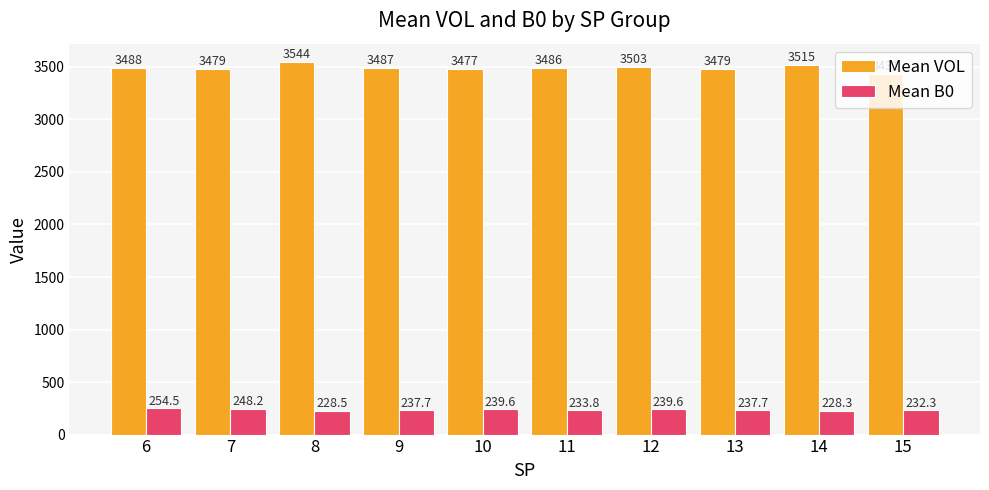

Between 7 and 11, which series saw the biggest shift?

Mean B0